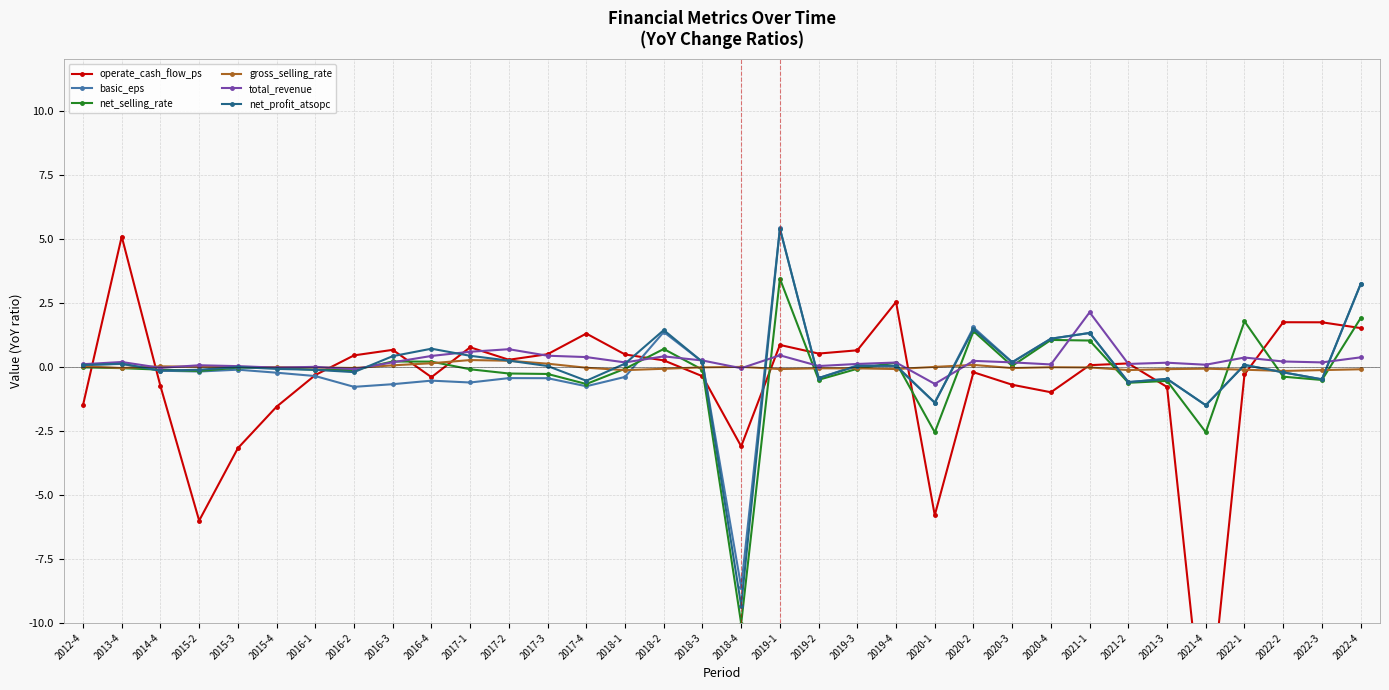

Which has a higher value, 2017-1 or 2015-2?

2017-1